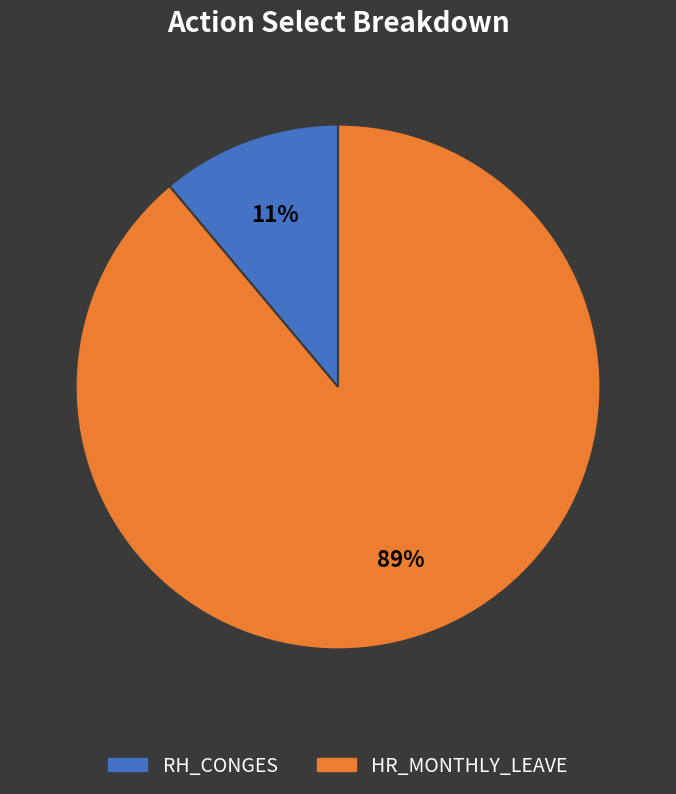

To the nearest percent, what is the difference between the HR_MONTHLY_LEAVE and RH_CONGES slice percentages?

78%